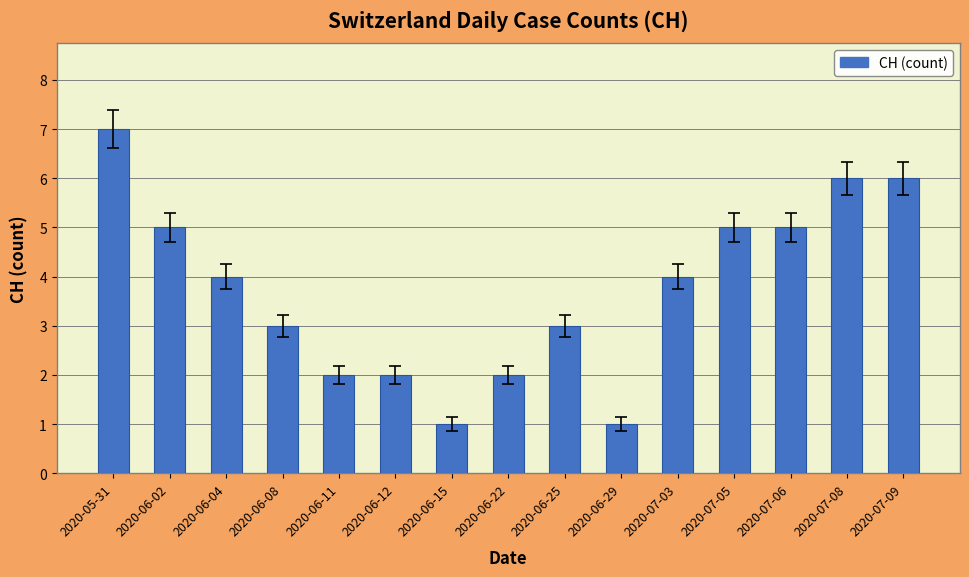

What is the smallest value displayed?

1